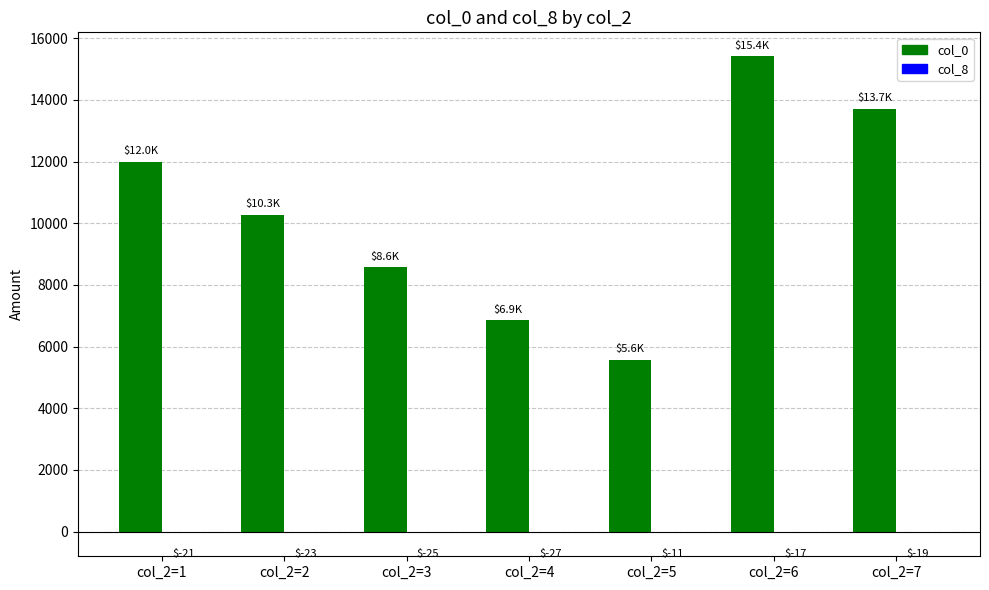

What value does the col_0 series have at col_2=4?

6860